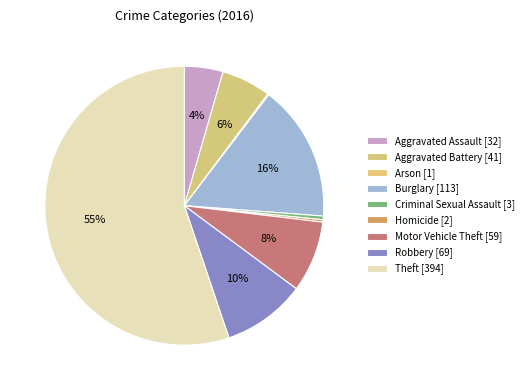

What is the ratio of the value at Aggravated Assault to the value at Arson?

32.0